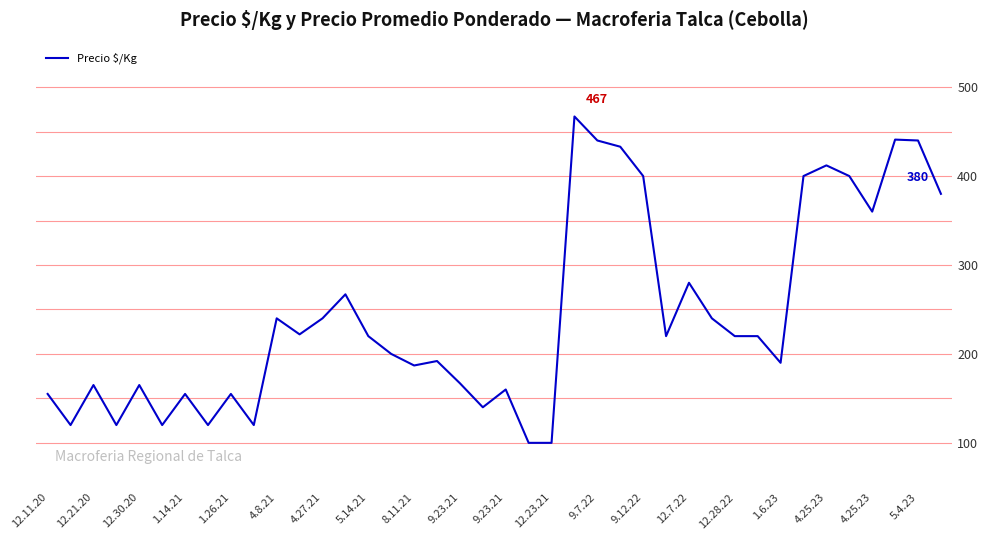

What is the smallest value displayed?

100